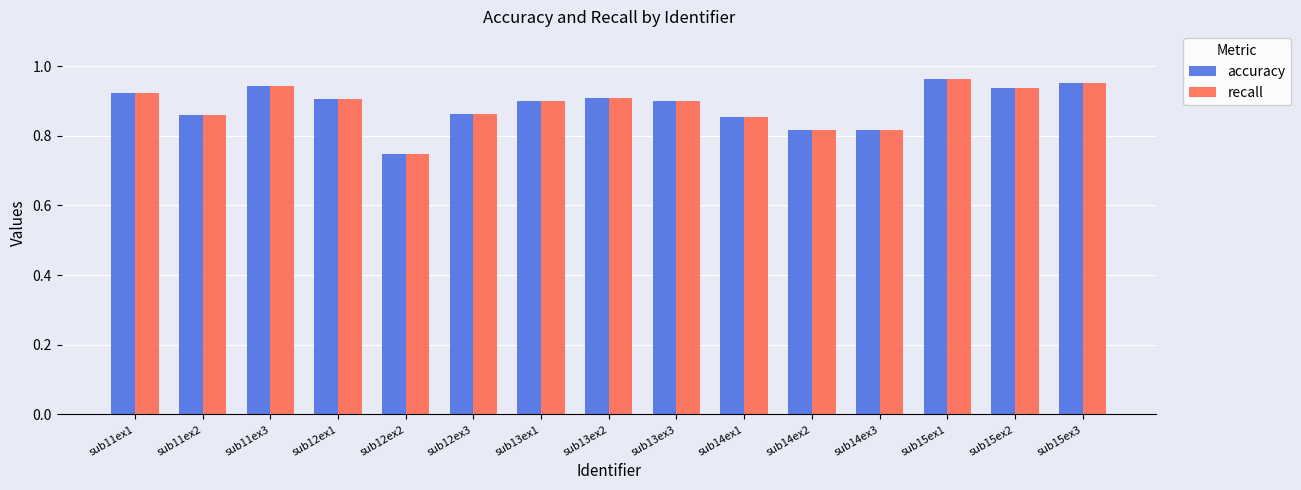

Is the value of accuracy at sub14ex2 greater than the value of recall at sub13ex2?

No